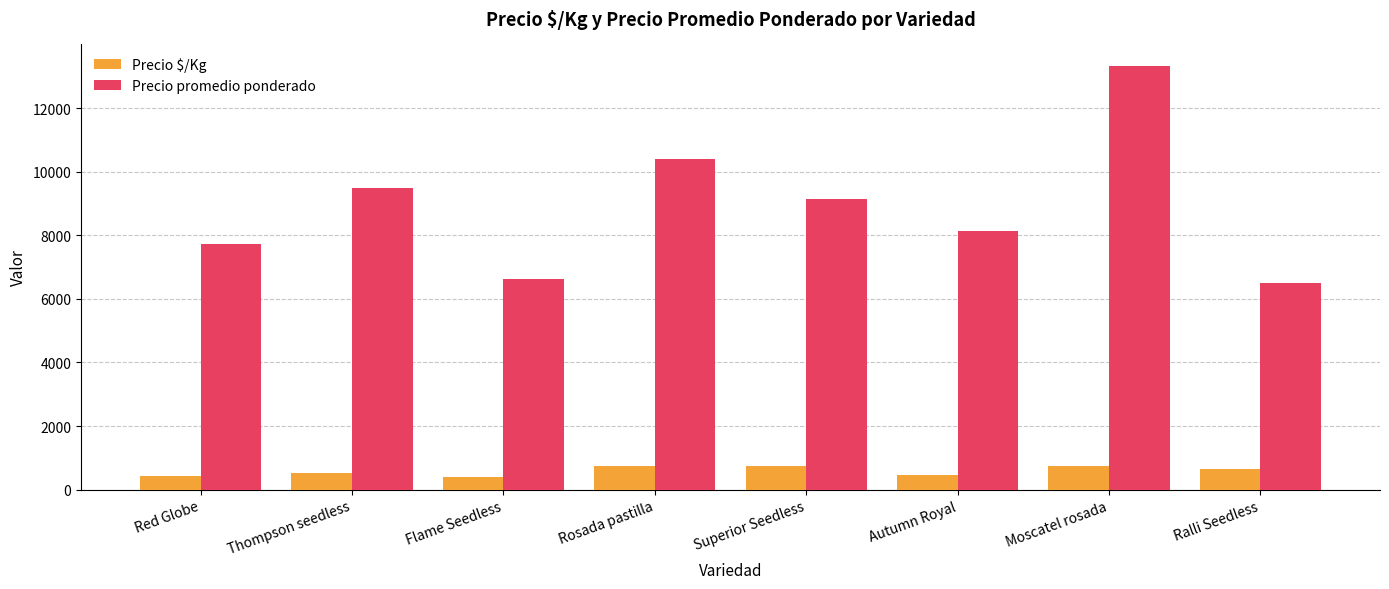

What is the spread (max minus min) of values at Thompson seedless?

8972